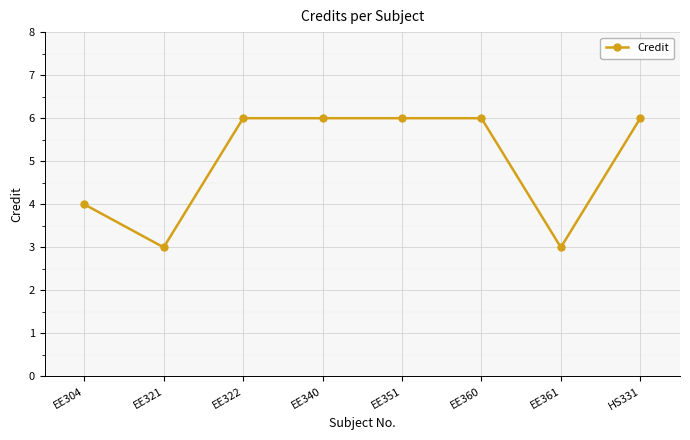

Where is the first local minimum?

EE321